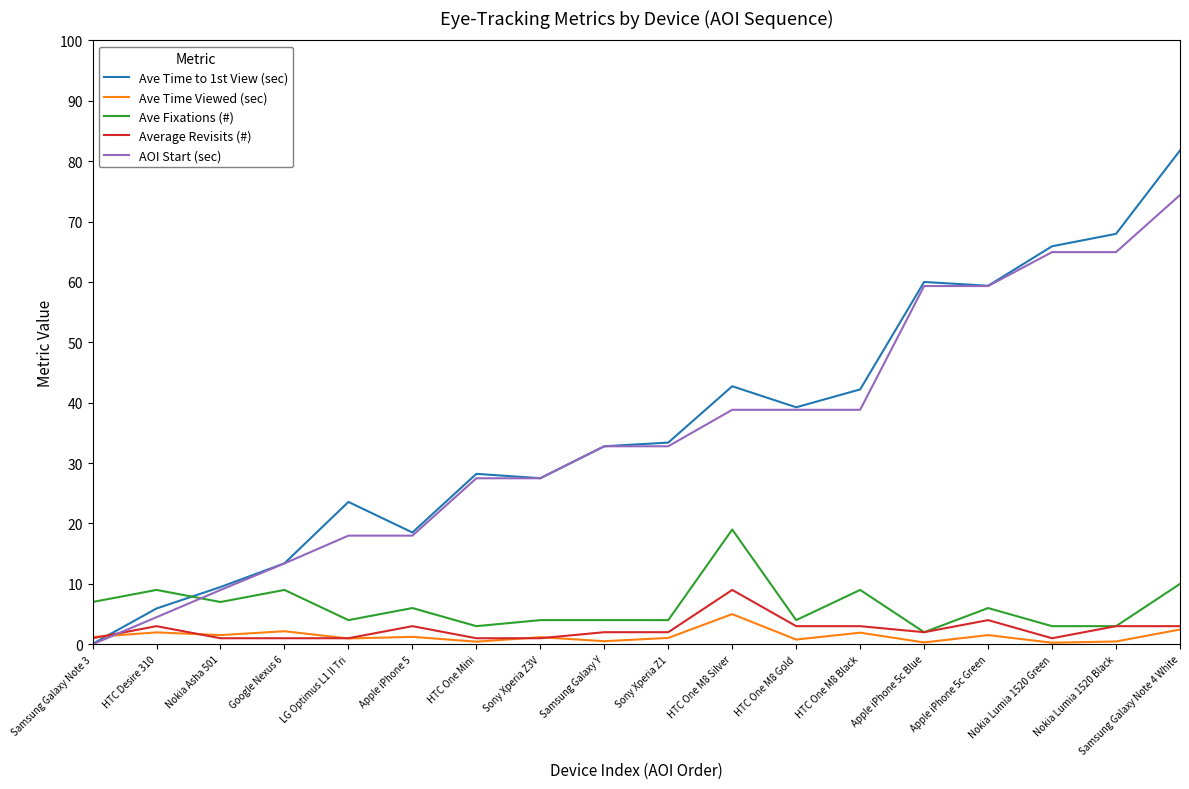

How many lines are shown in the chart?

5